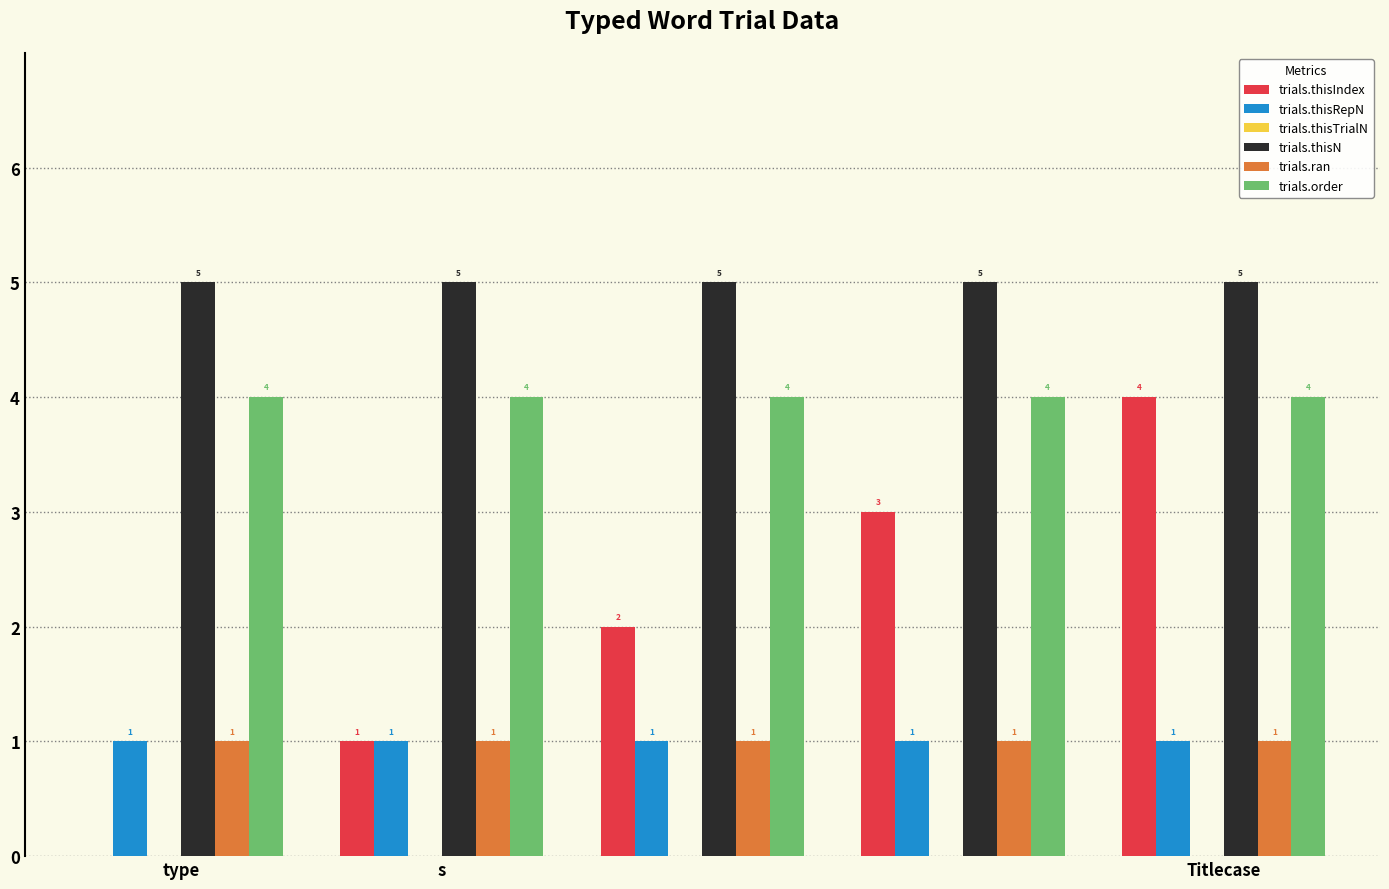

Which series has the largest total across all categories?

trials.thisN